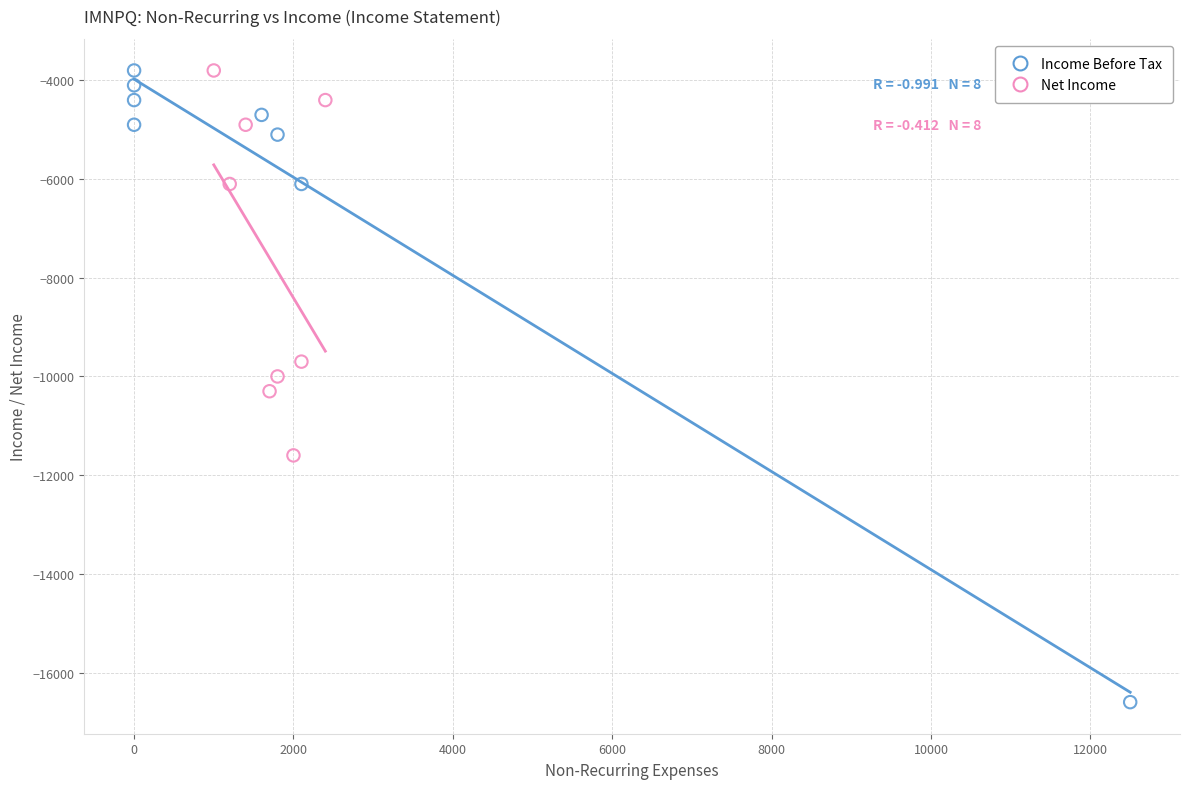

Which series contains the lowest Y value?

Income Before Tax